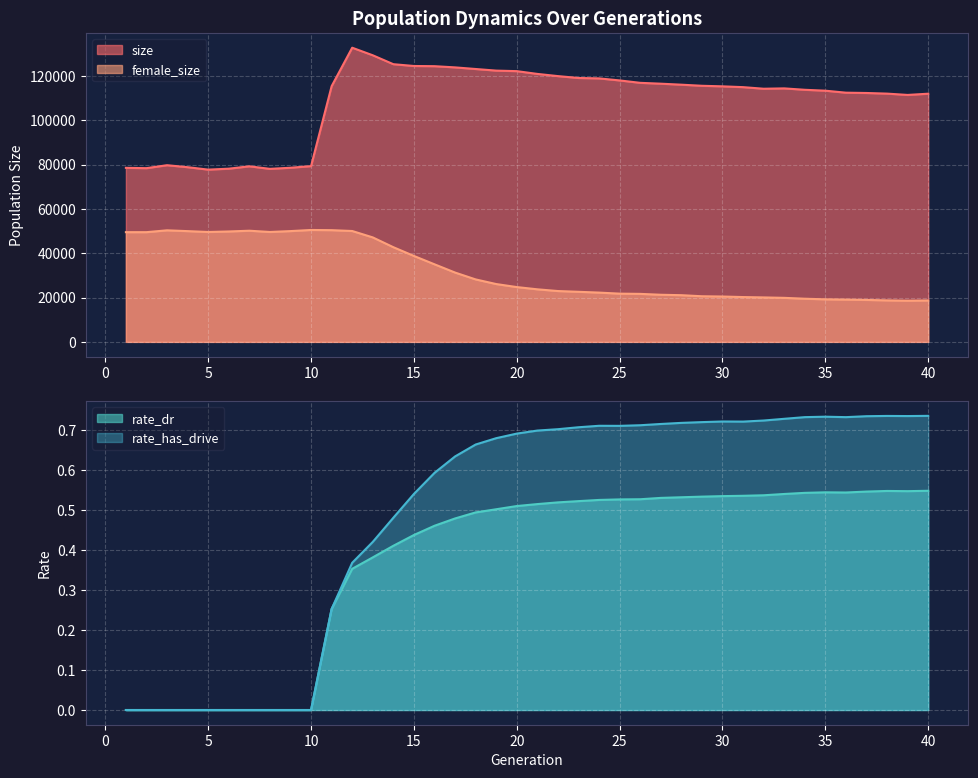

At which category does size reach its first local valley?

2